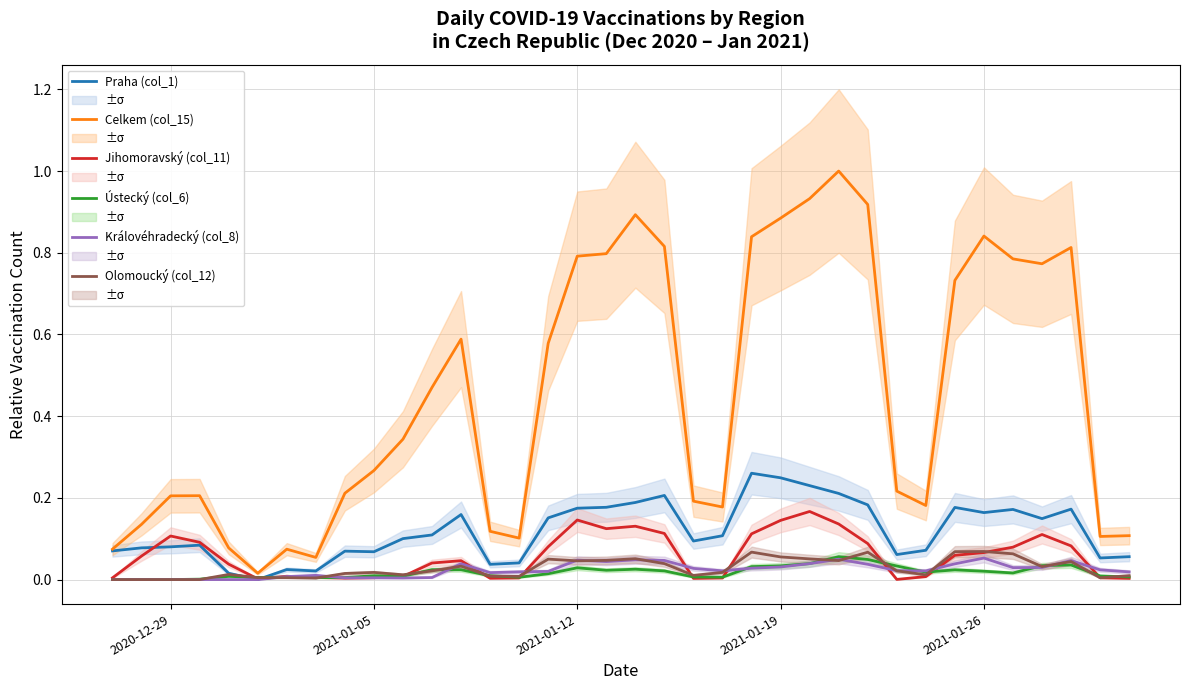

Which series has the widest spread of values?

Celkem (col_15)